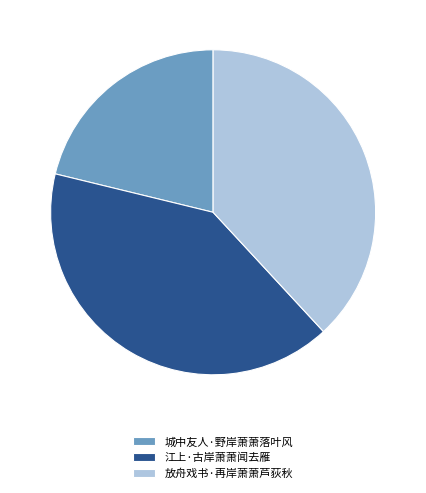

Is it true that 城中友人·野岸萧萧落叶风 is 21% of the pie?

True